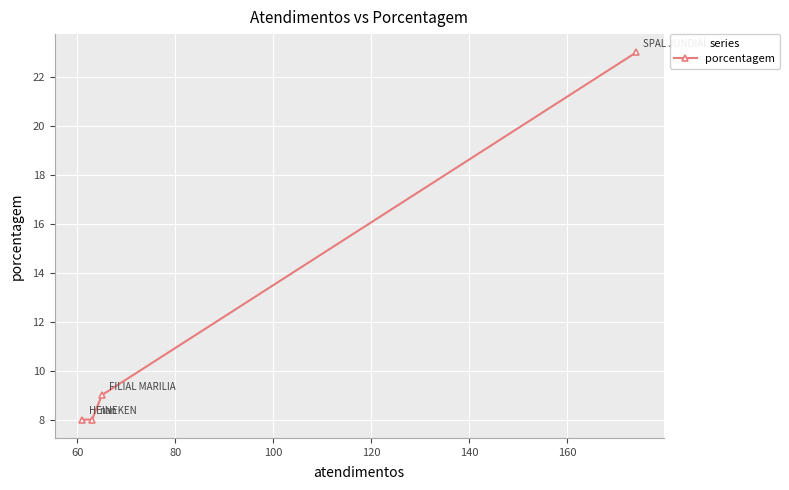

What is the value of the 2nd point from the left?

8